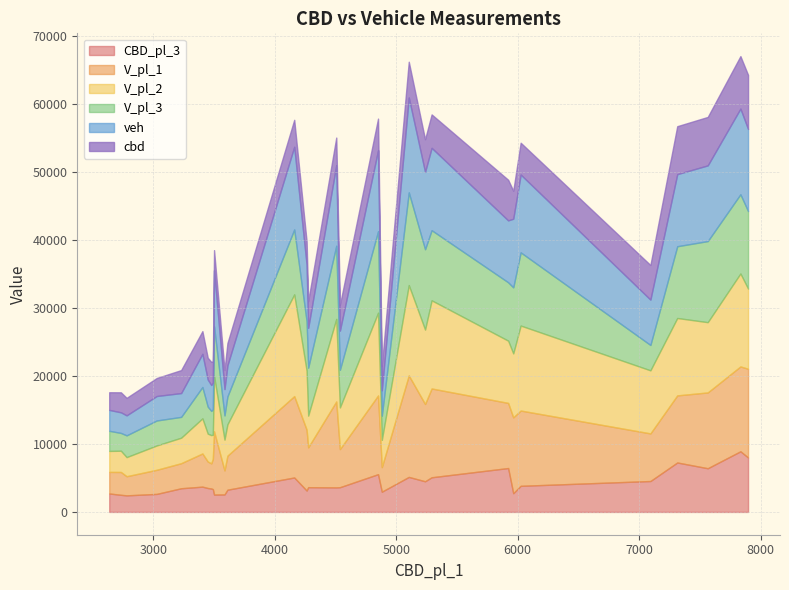

Which category has the lowest value in the CBD_pl_3 series?

14